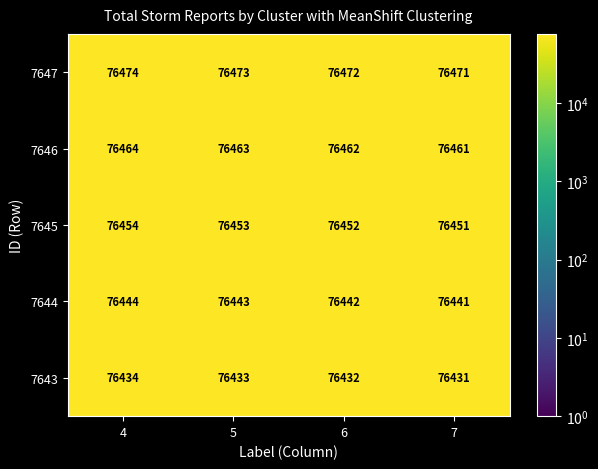

What is the maximum value for 7646?

76464